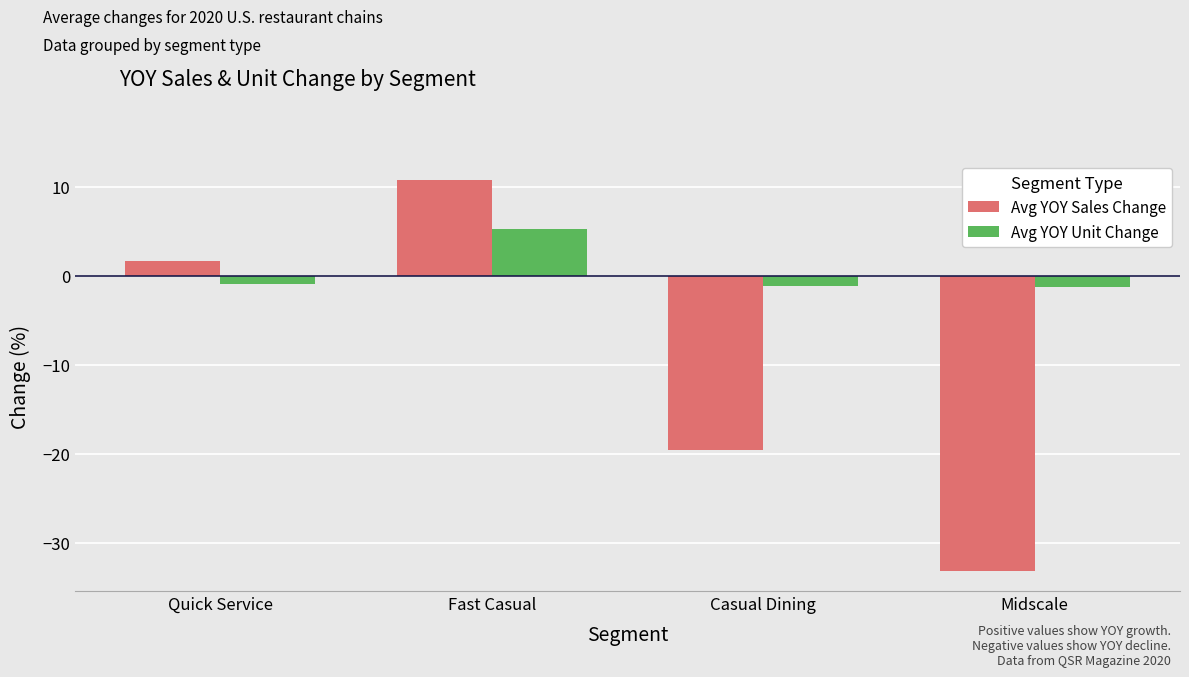

What is the label of the 1st bar from the right?

Midscale